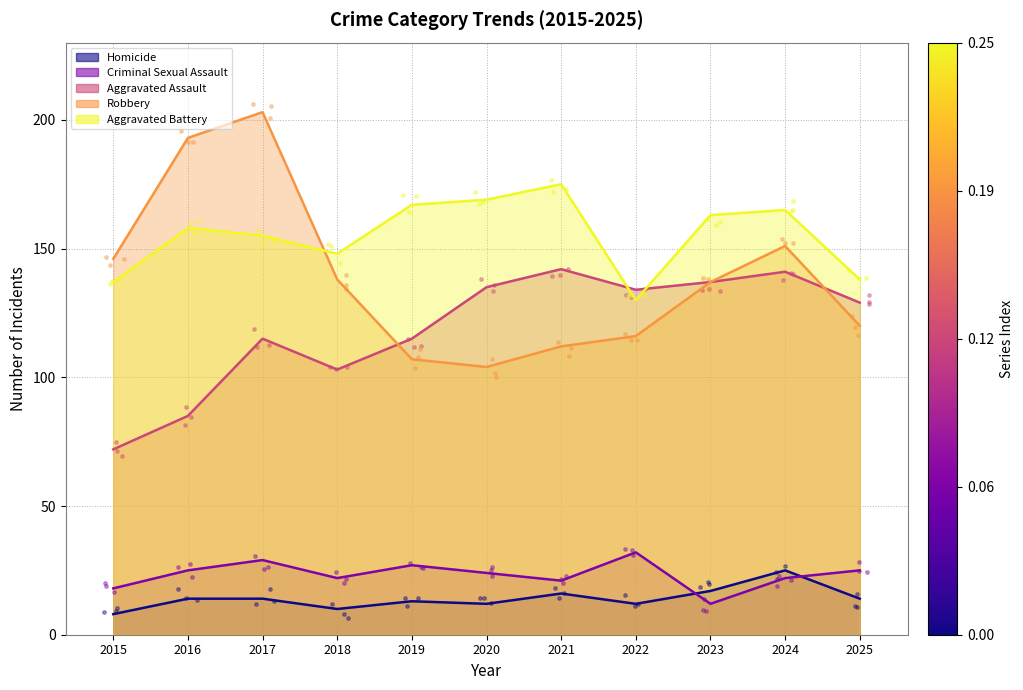

What are all the series names shown in the legend?

Aggravated Assault, Aggravated Battery, Criminal Sexual Assault, Homicide, Robbery